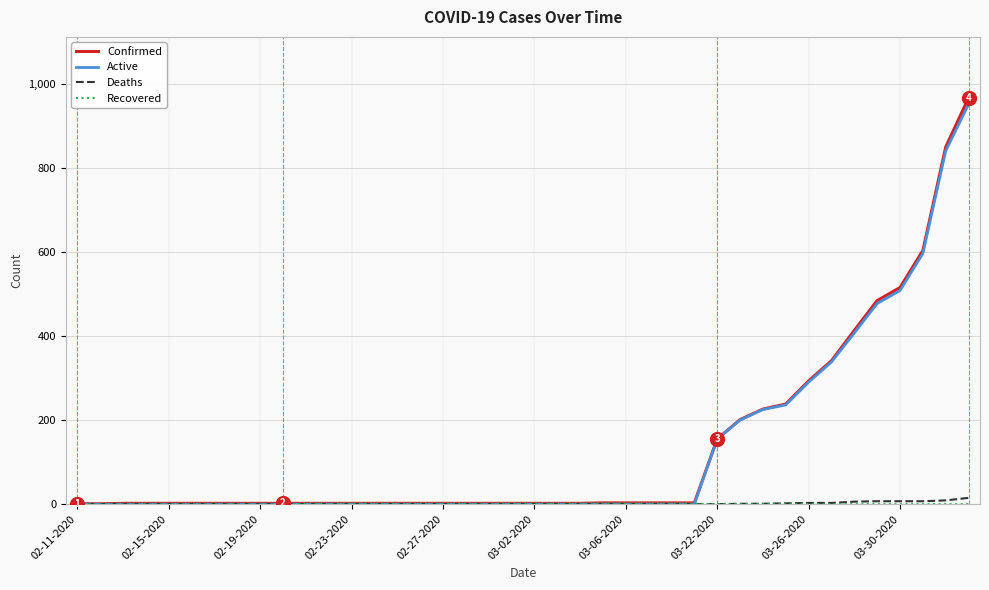

What is the highest value of the Active series?

951